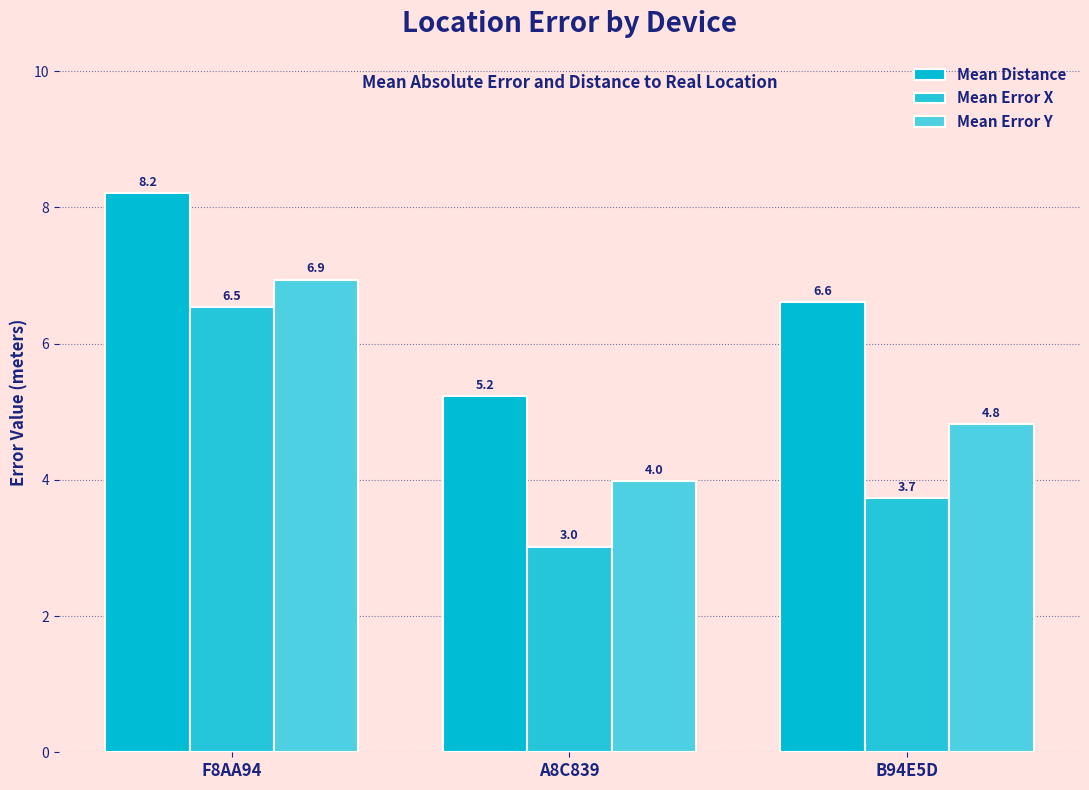

What position from the left is A8C839?

2